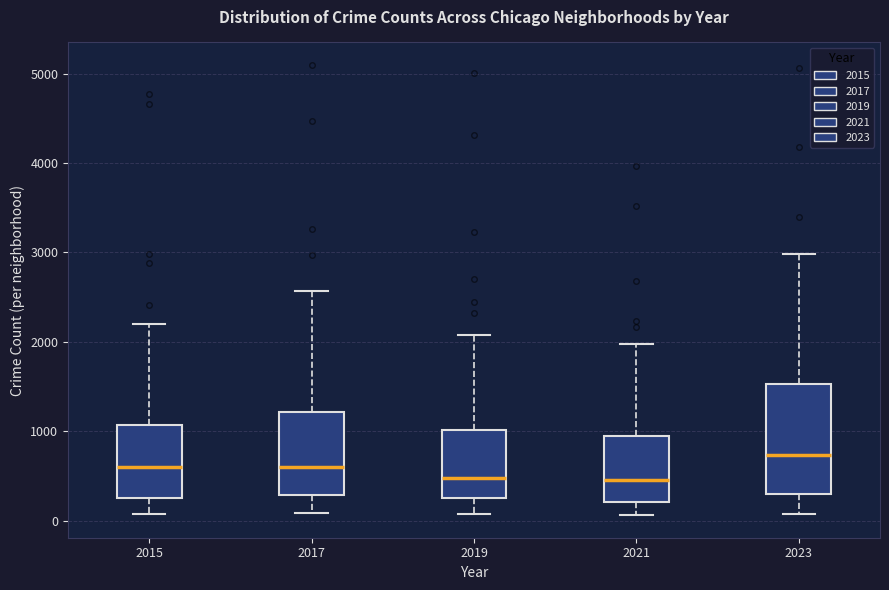

Which box is the tallest, from its lower edge to its upper edge?

2023